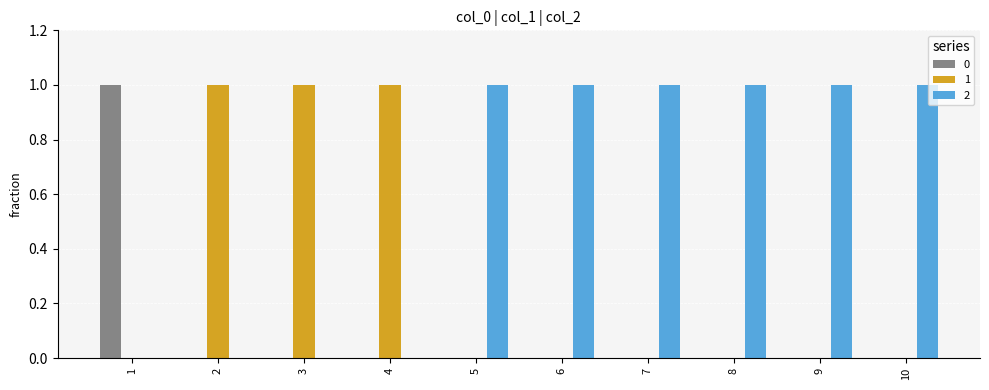

Count the number of data series in this chart.

3